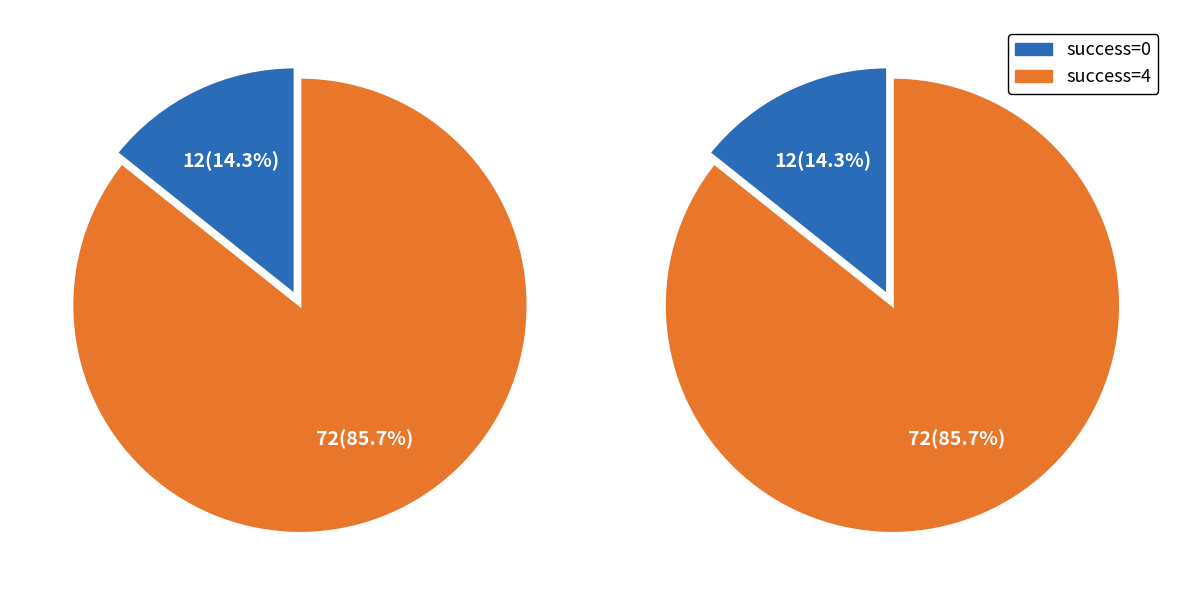

To the nearest percent, what is the difference between the success=4 and success=0 slice percentages?

71%